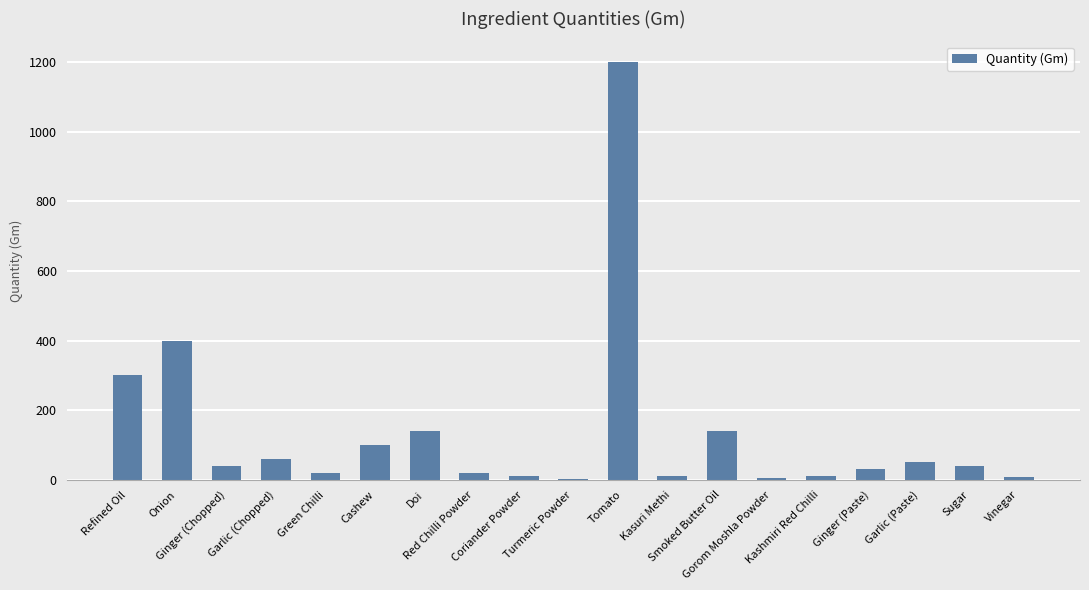

What is the sum of all values?

2585